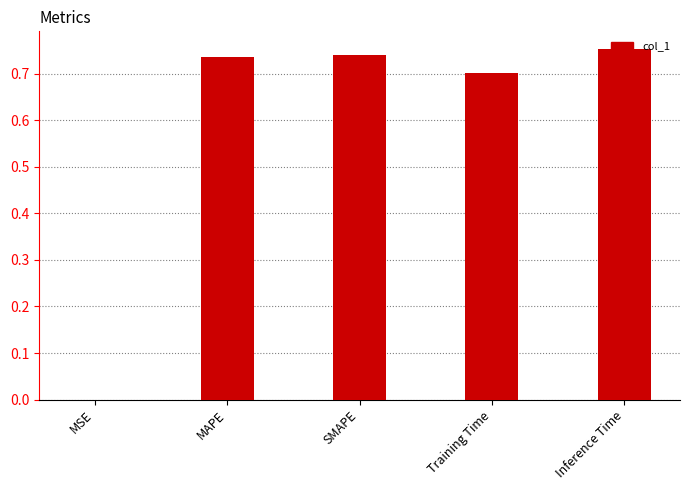

Between SMAPE and Training Time, which is larger?

SMAPE